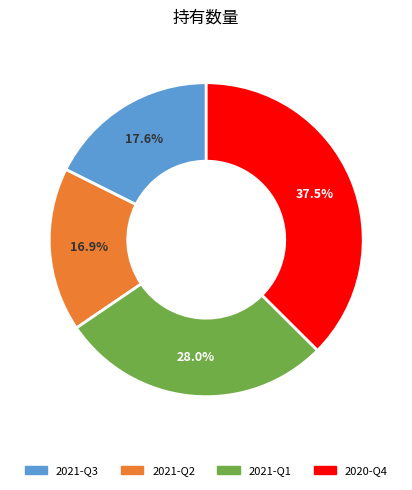

Is there any slice that represents more than half of the pie?

No